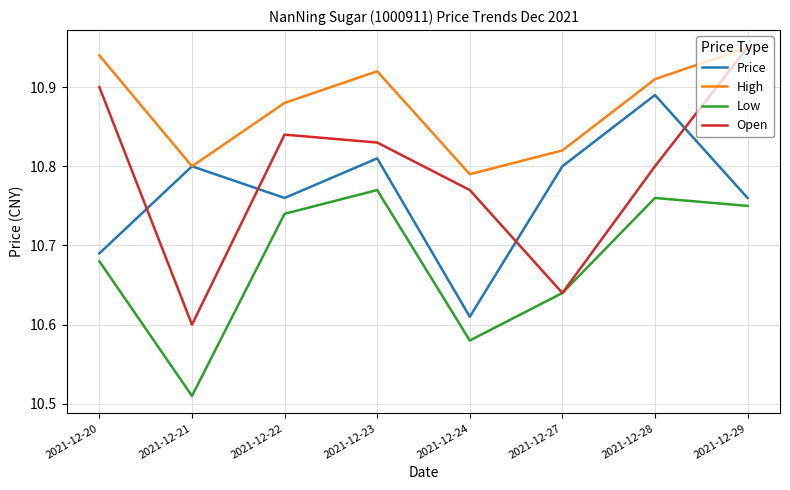

Does the chart have visible grid lines?

Yes